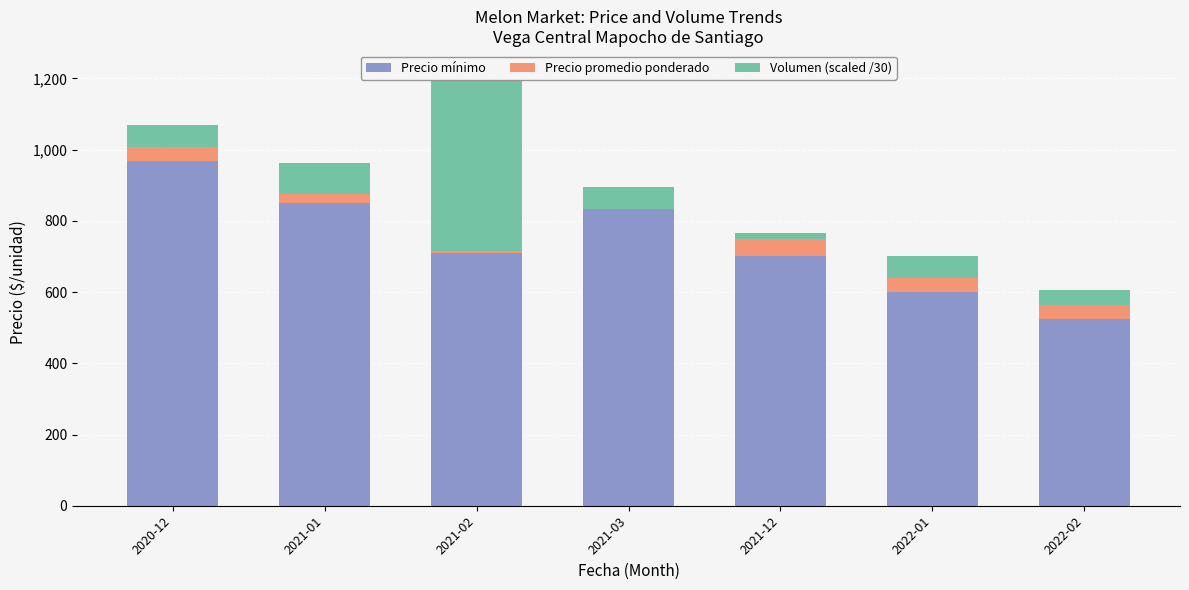

At which category is the sum across all series the highest?

2021-02